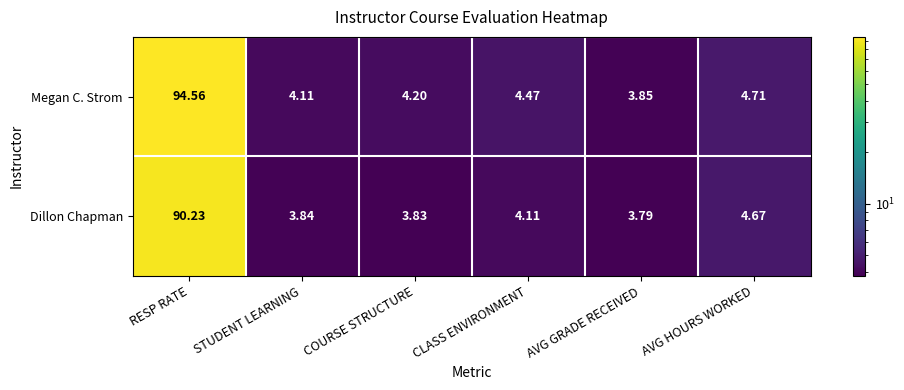

Which series changed the most between RESP RATE and AVG GRADE RECEIVED?

Megan C. Strom